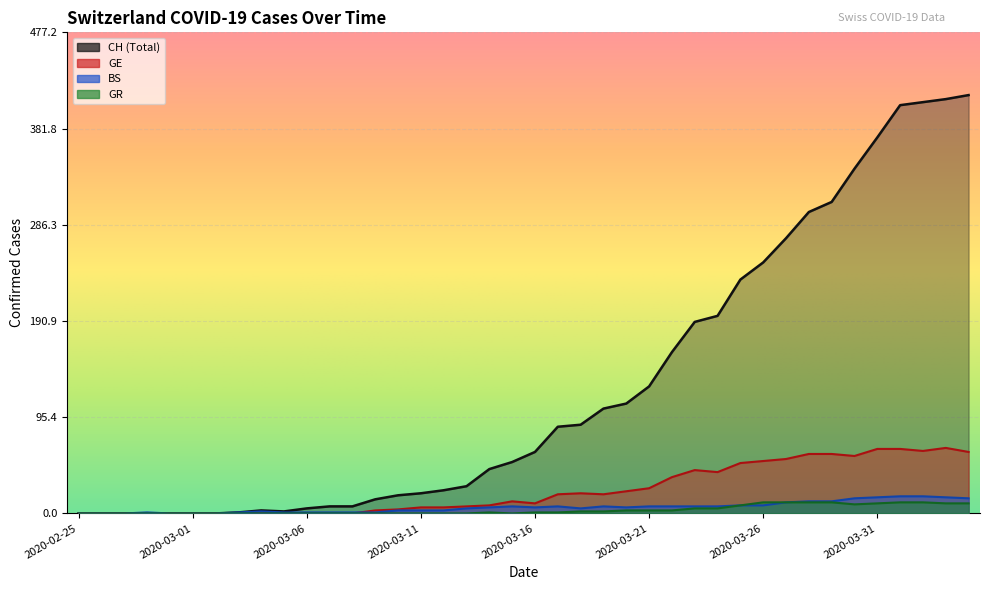

Where is the first local minimum for BS?

2020-03-16